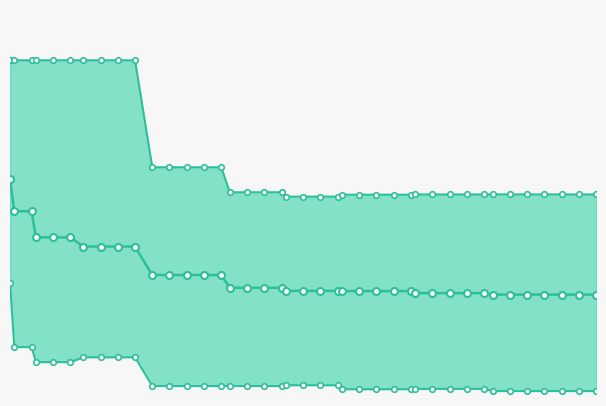

What is the approximate value of best at 20?

0.6